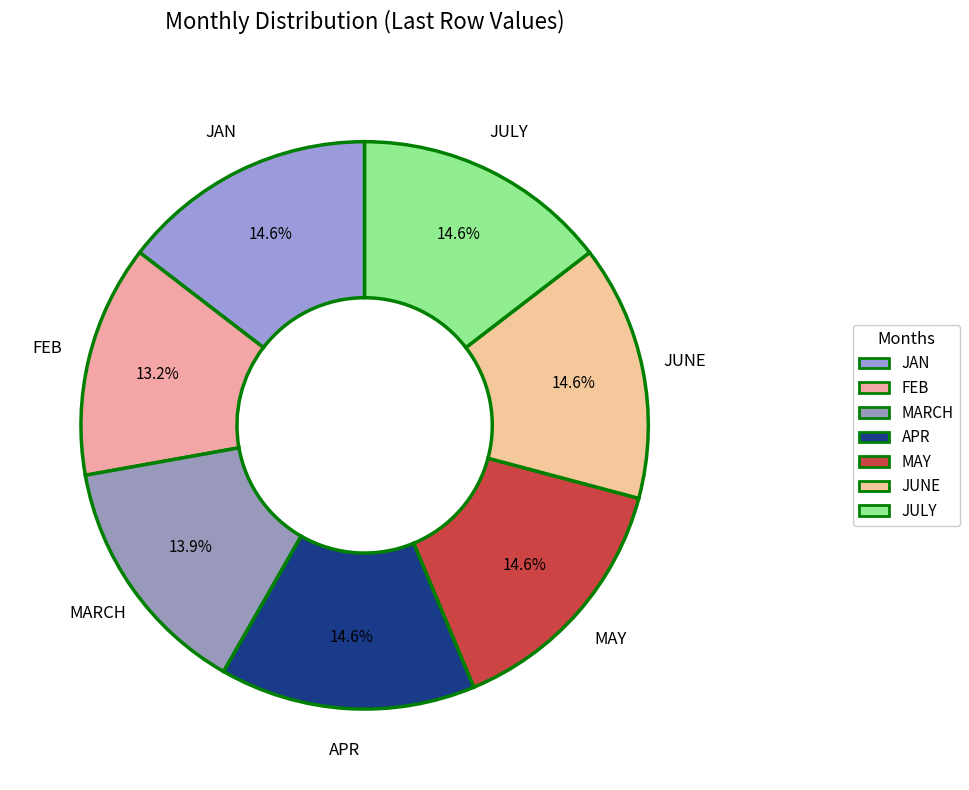

How many slices are in this pie chart?

7